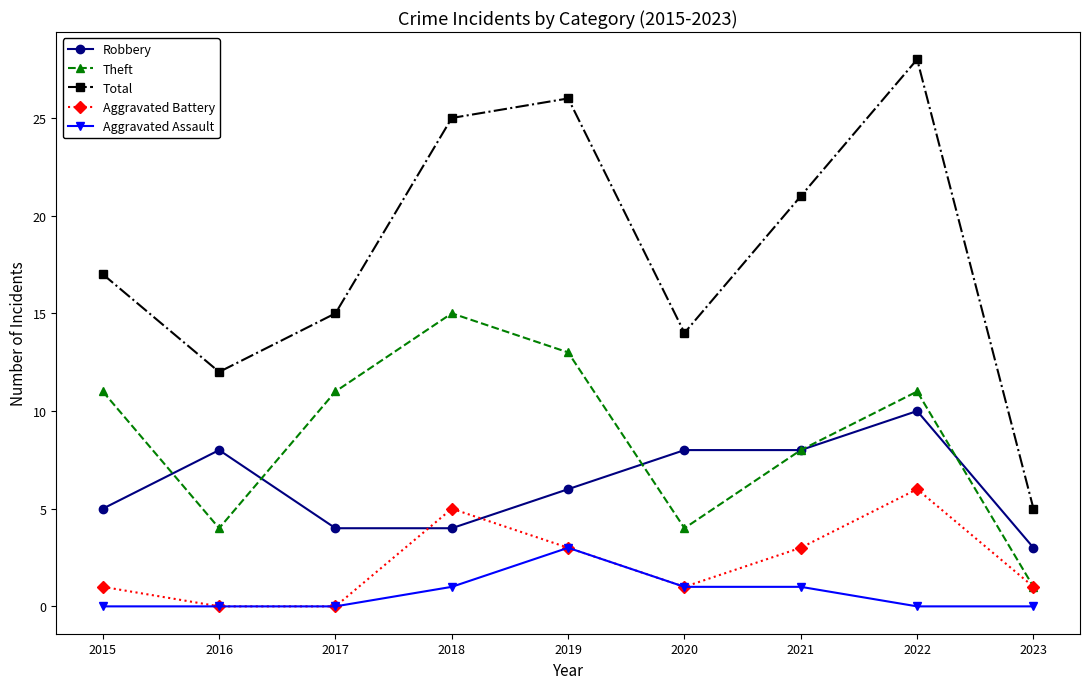

True or false: Robbery and Total intersect in this chart.

False